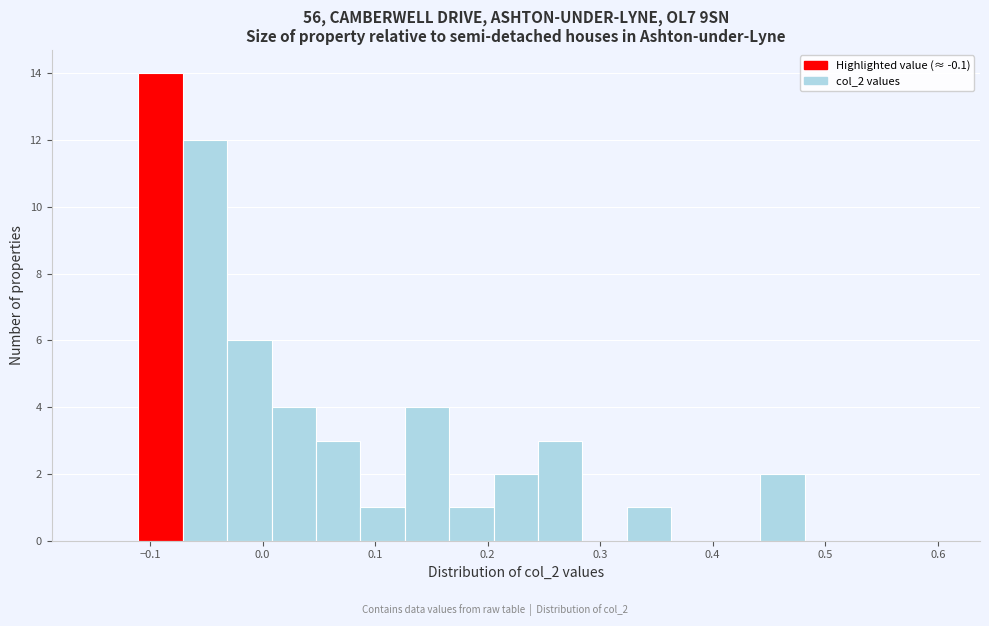

Around what value on the x-axis is the tallest bar? Give the approximate position of its centre, as read against the axis.

-0.09